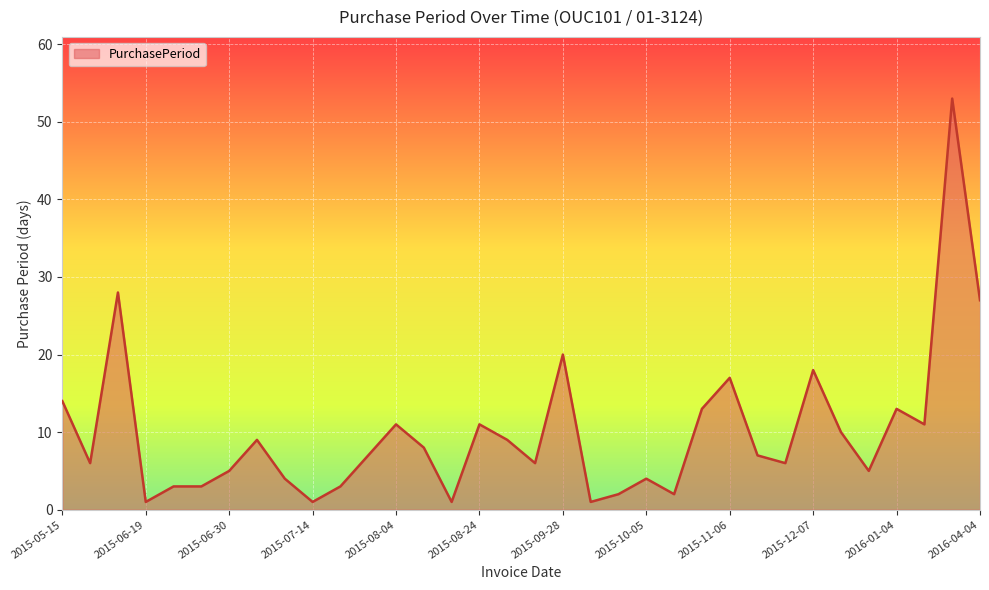

What is the greatest value displayed?

53